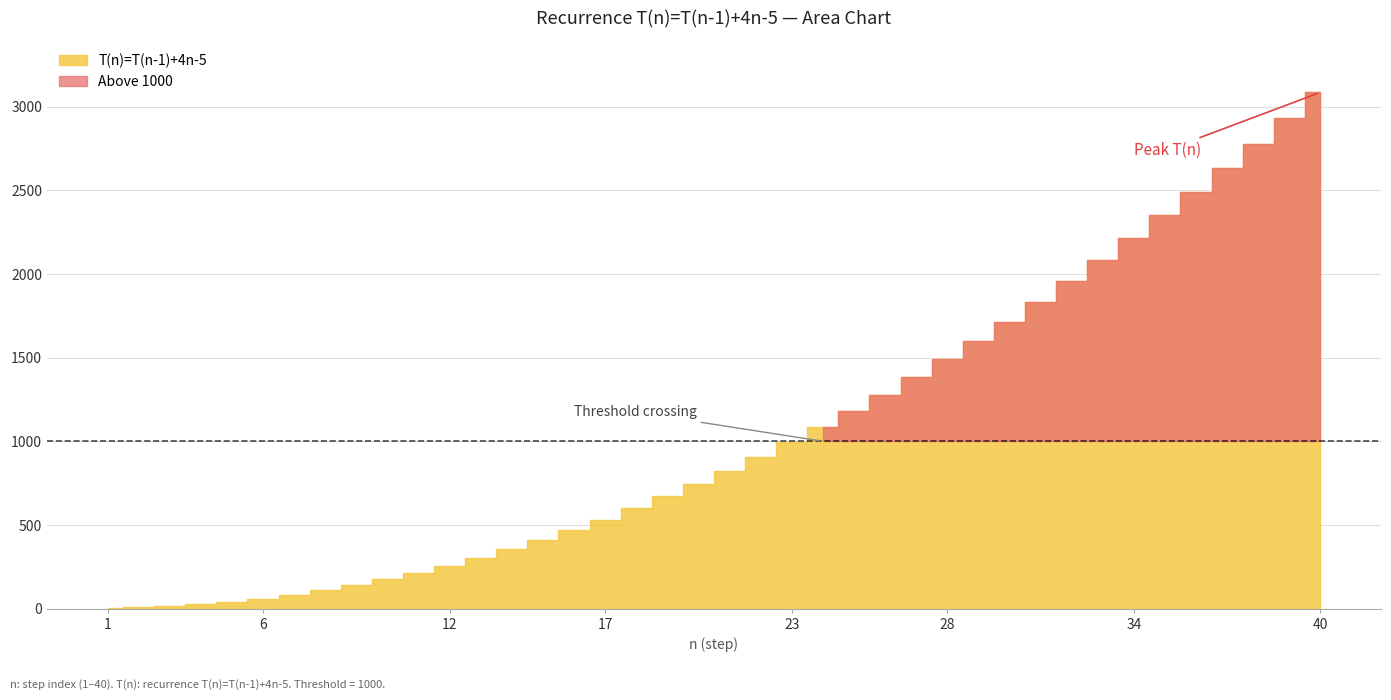

True or false: T(n)=T(n-1)+4n-5 and Closed form intersect in this chart.

False